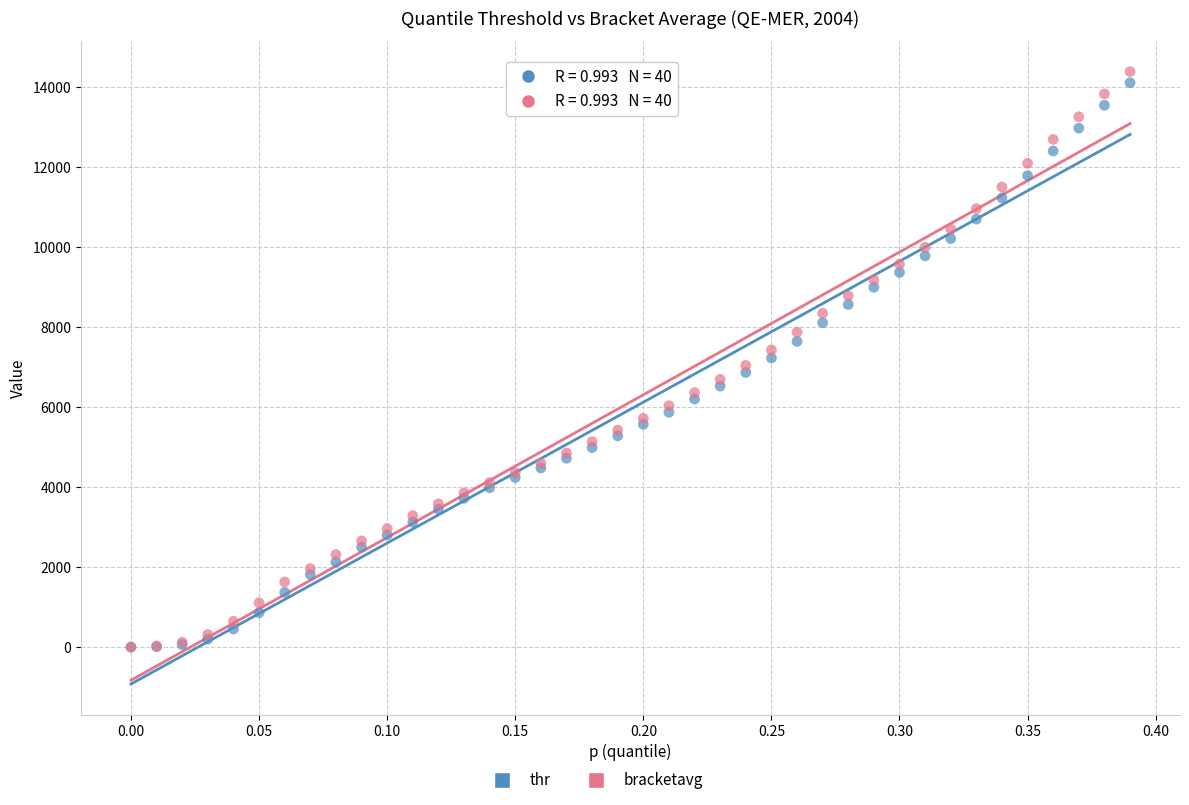

Which series contains the highest Y value?

bracketavg